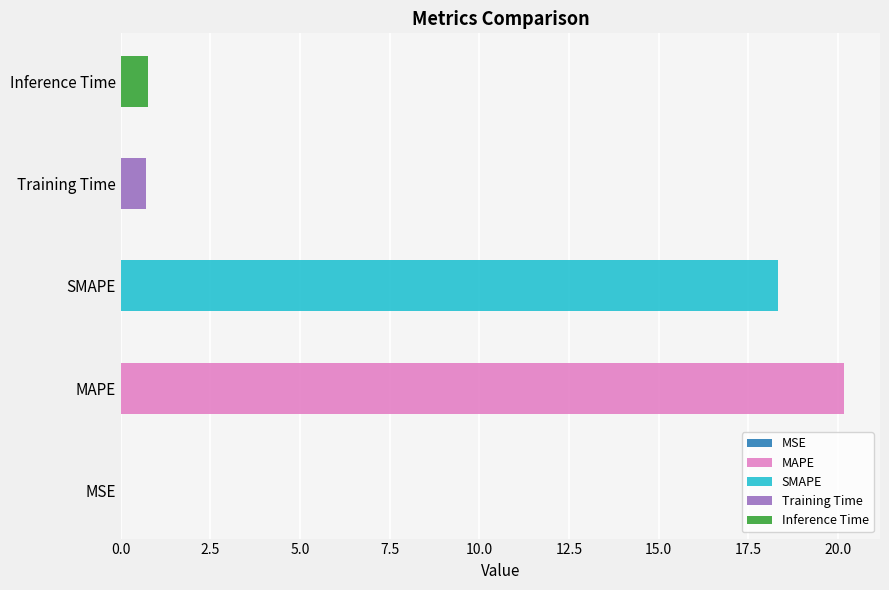

What is the change in value from SMAPE to Inference Time?

-17.6